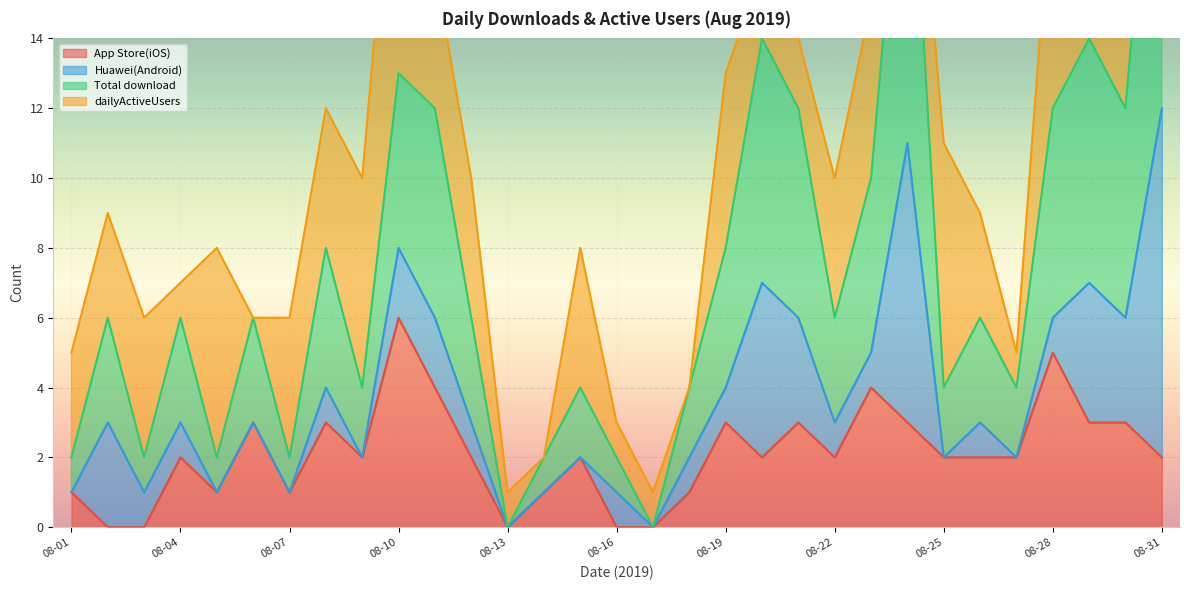

The App Store(iOS) series shows 1 at 08-04. True or false?

False